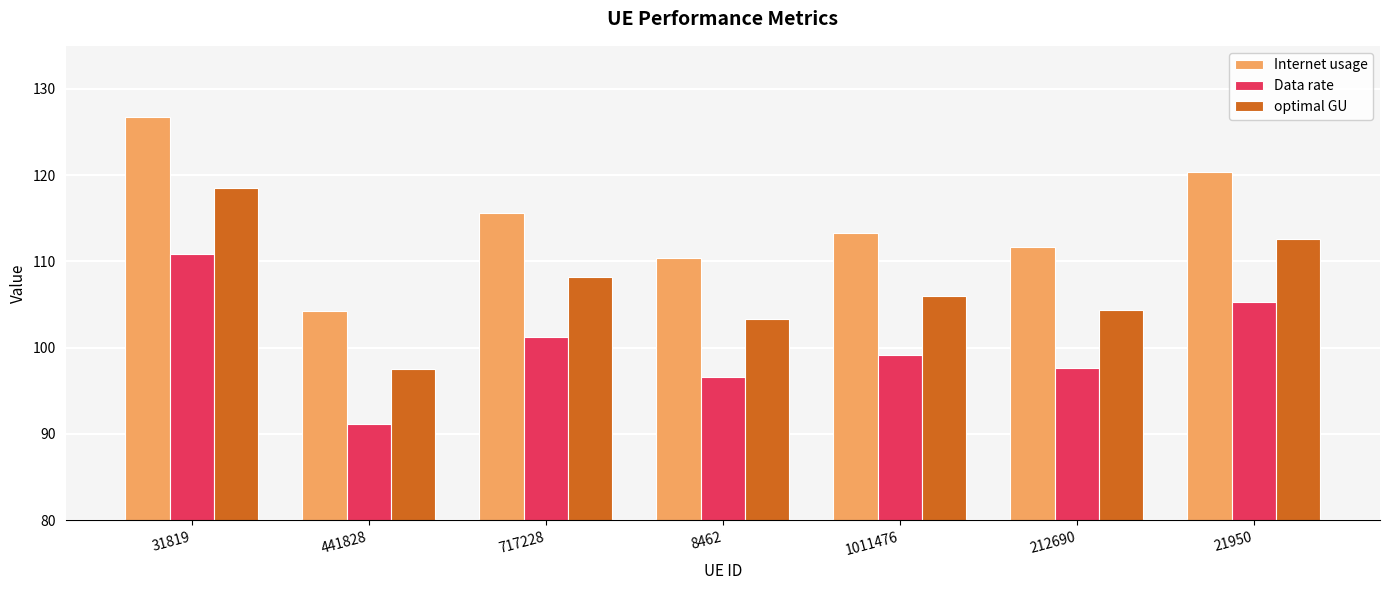

Between 717228 and 8462, which series saw the biggest shift?

Internet usage